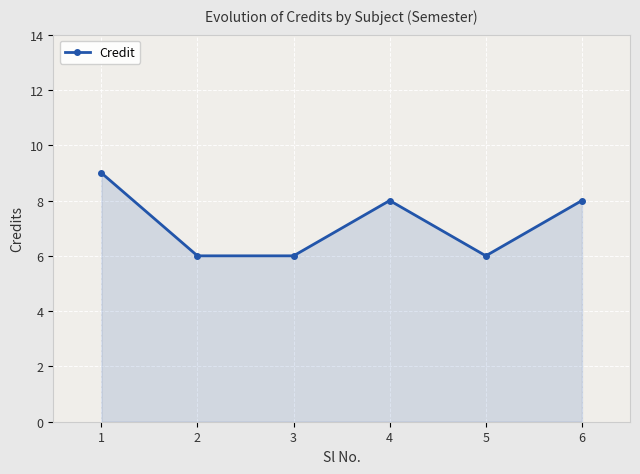

Reading left to right, extract all data points from this chart.

1=9	2=6	3=6	4=8	5=6	6=8